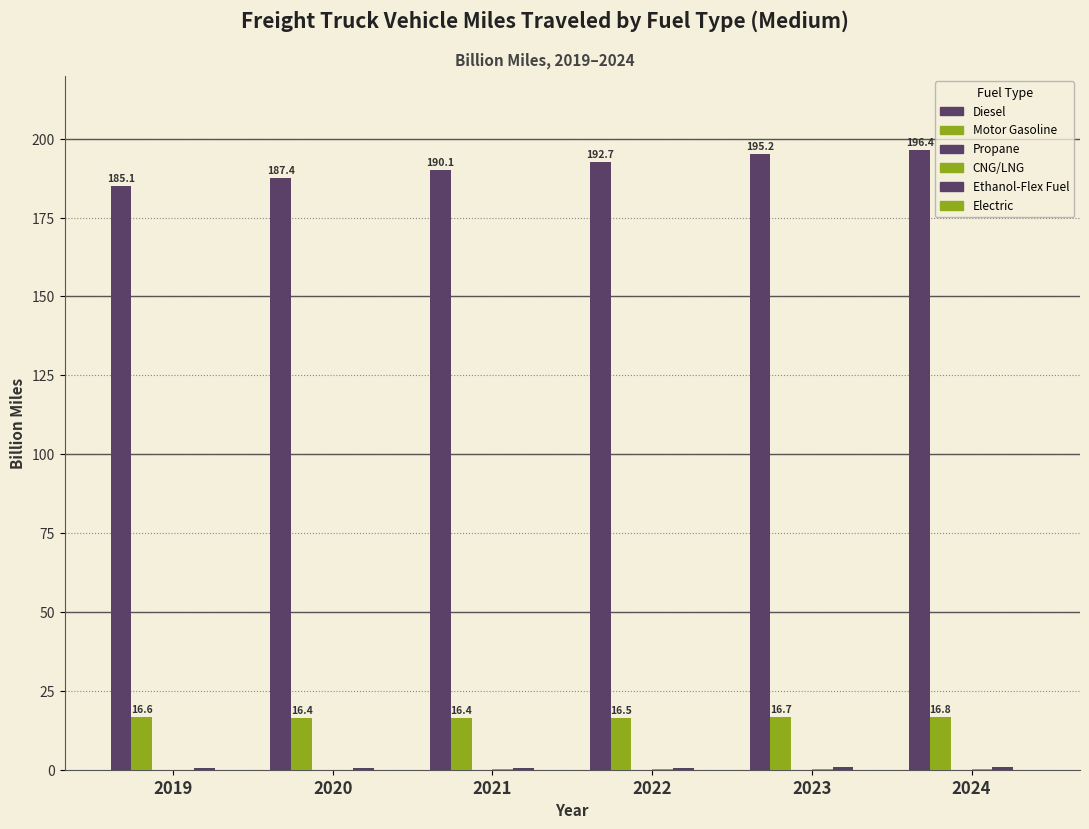

How many categories are shown in the chart?

6